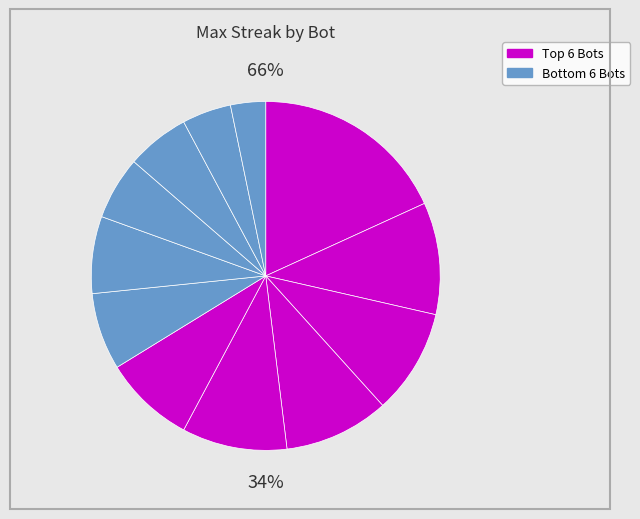

To the nearest percent, what is the combined percentage of Bot 2 and Bot 1?

28%